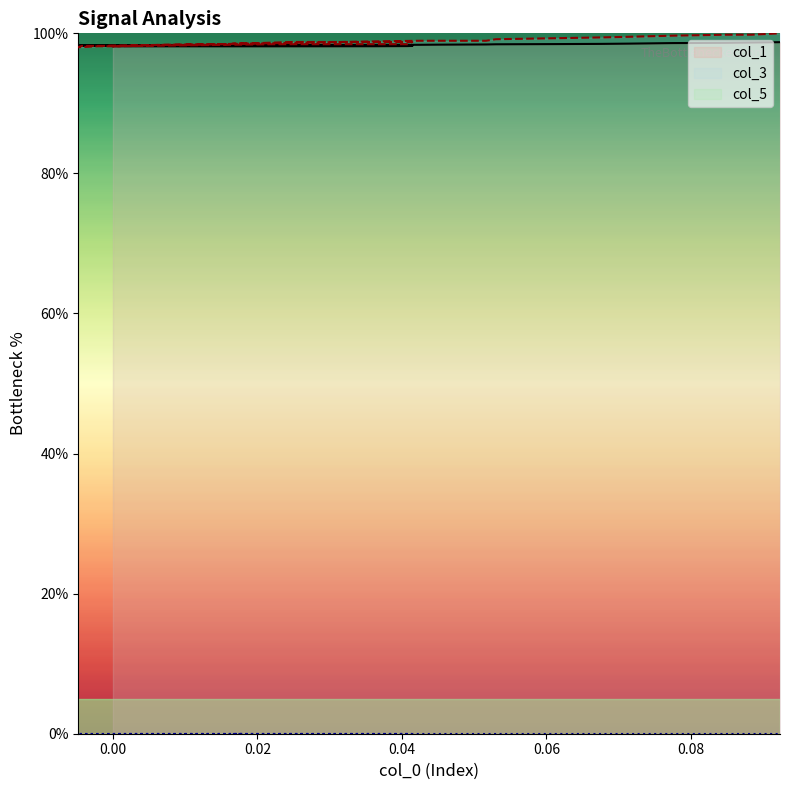

Which series has the widest spread of values?

col_3